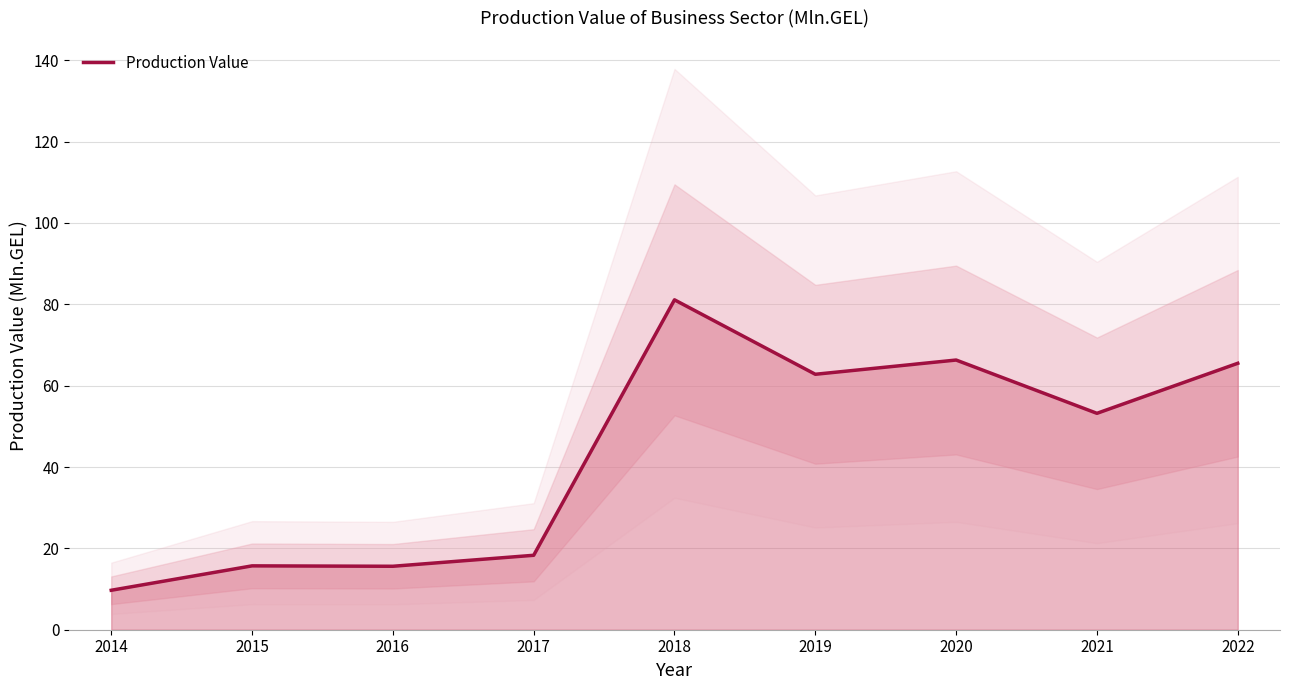

How many data points are less than 53?

4